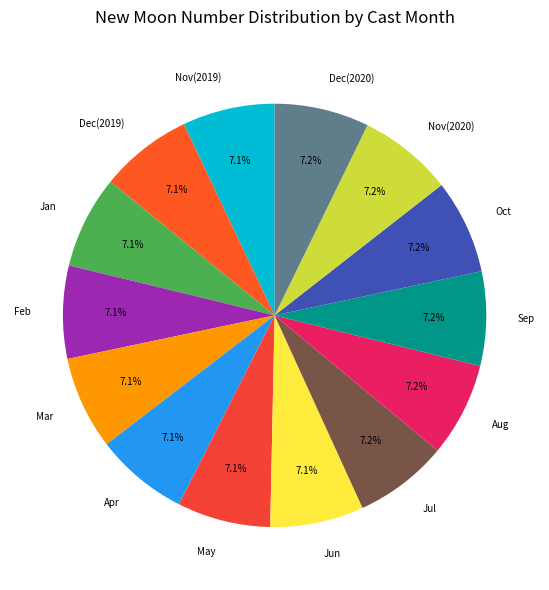

Do Nov(2019) and Mar together represent more than half of the pie?

No